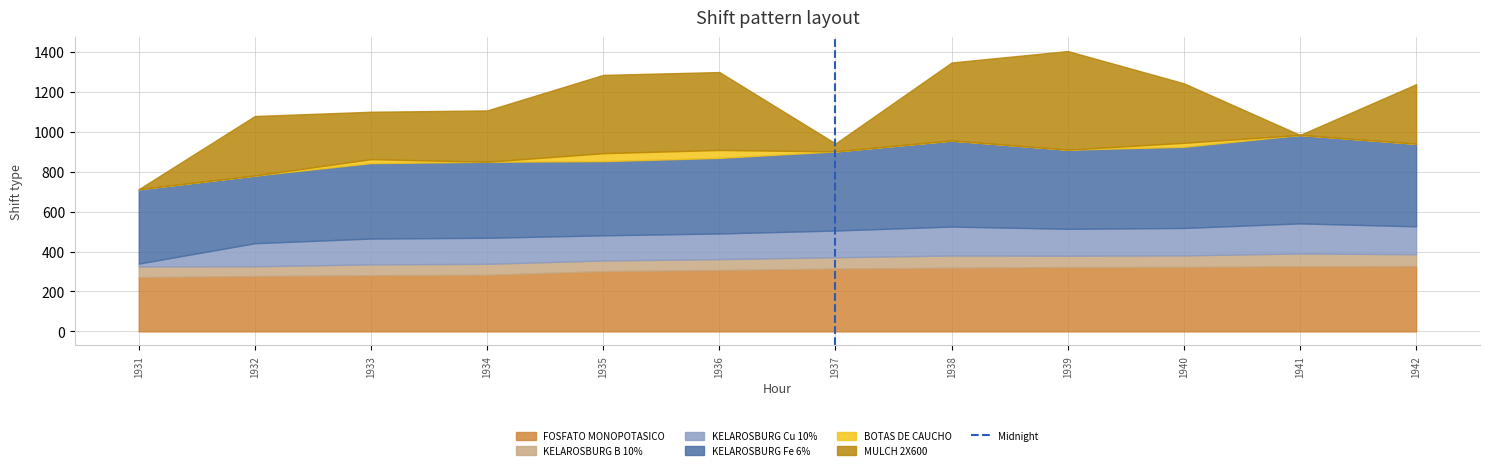

The FOSFATO MONOPOTASICO series shows 360.1 at 1931. True or false?

False